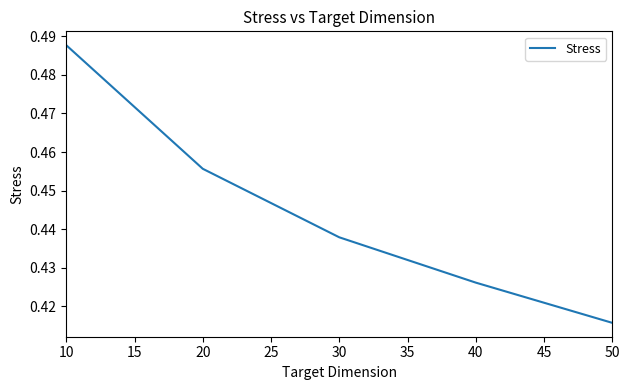

How many values are between 0 and 1?

5